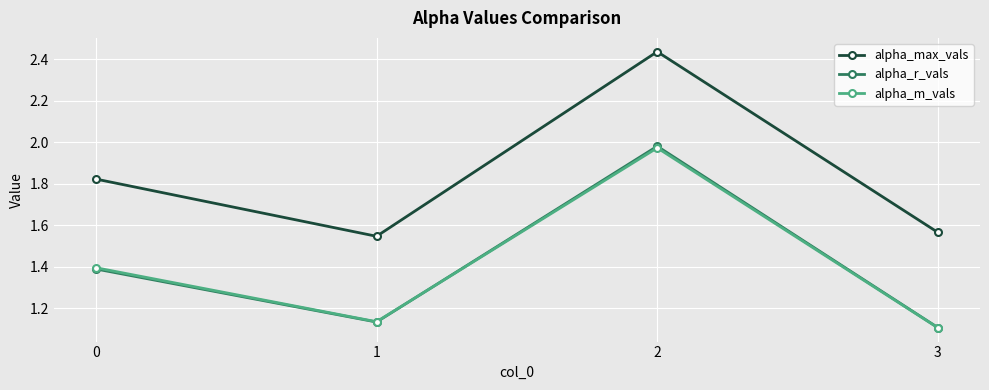

True or false: alpha_r_vals has a value of 1.1 at 1.

True